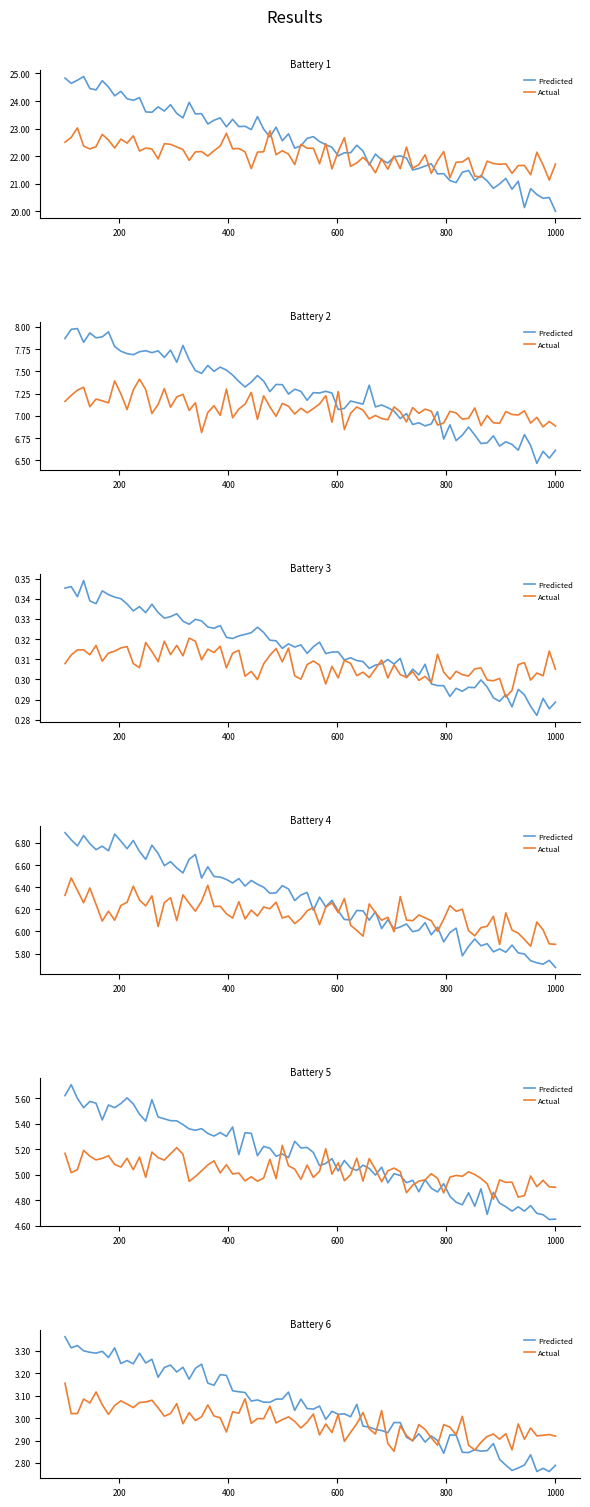

What is the average value?

7.1